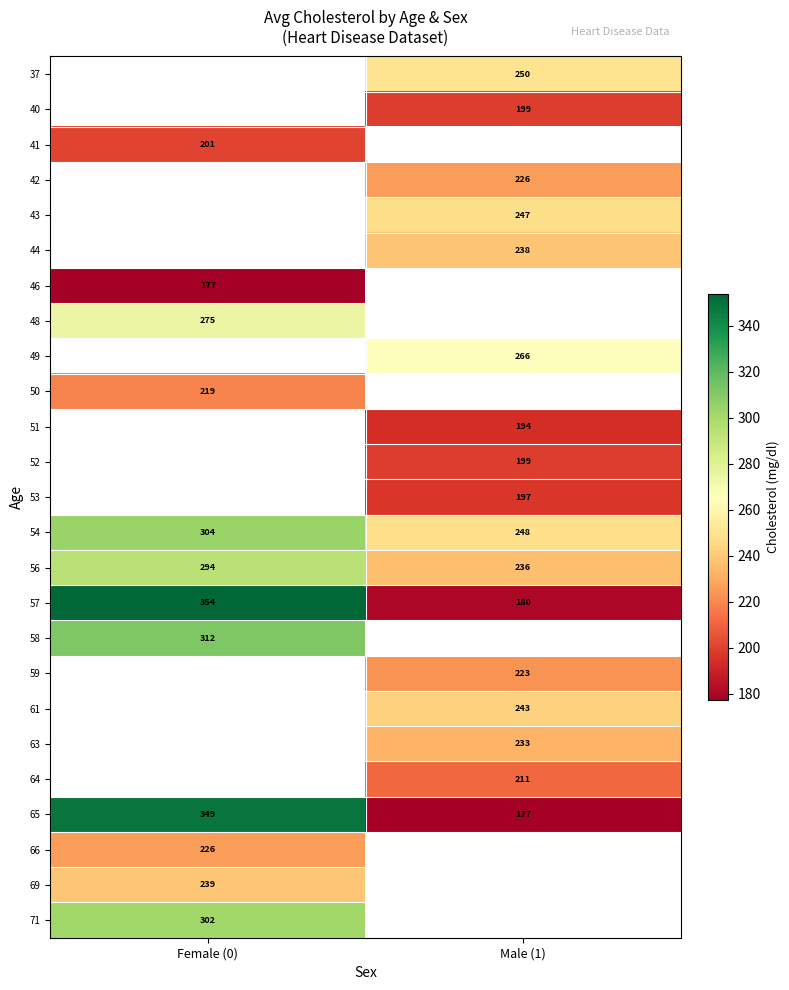

Is the value of 53 at Male (1) greater than the value of 42 at Male (1)?

No